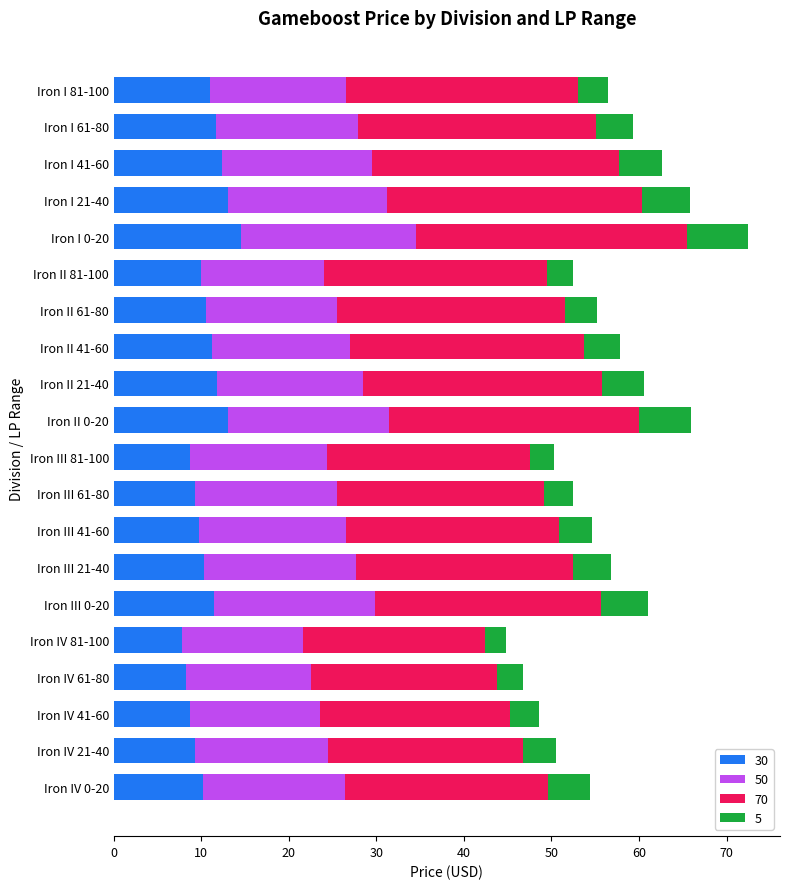

At which category is the sum across all series the highest?

Iron I 0-20